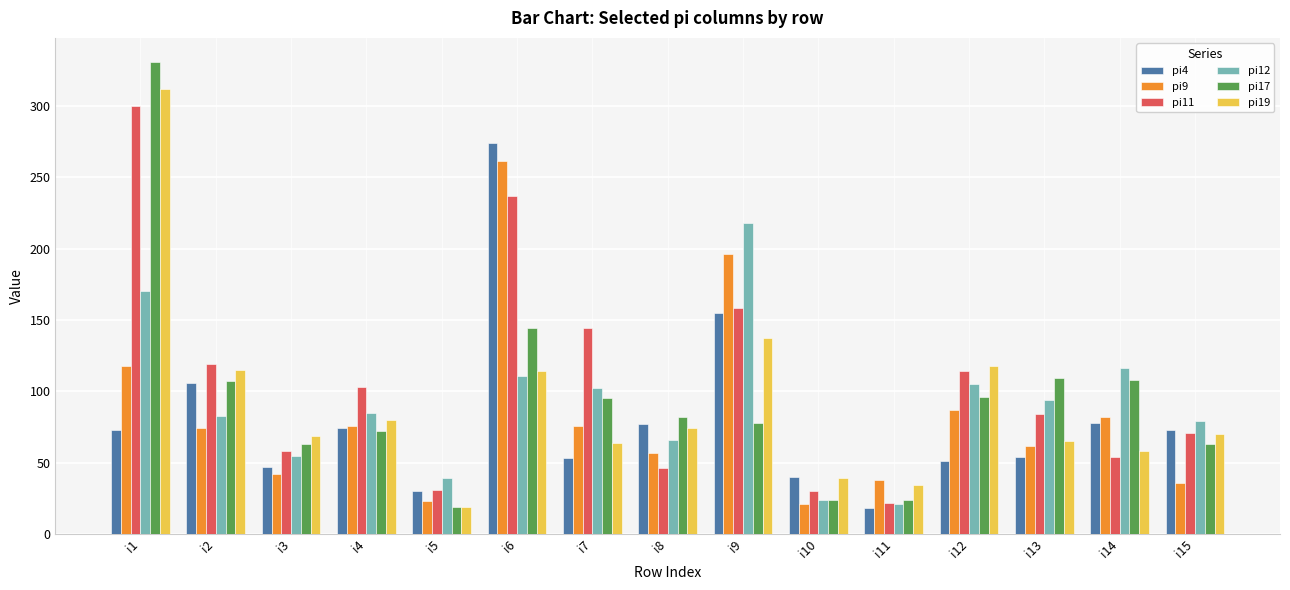

What is the total value across all series at i11?

157